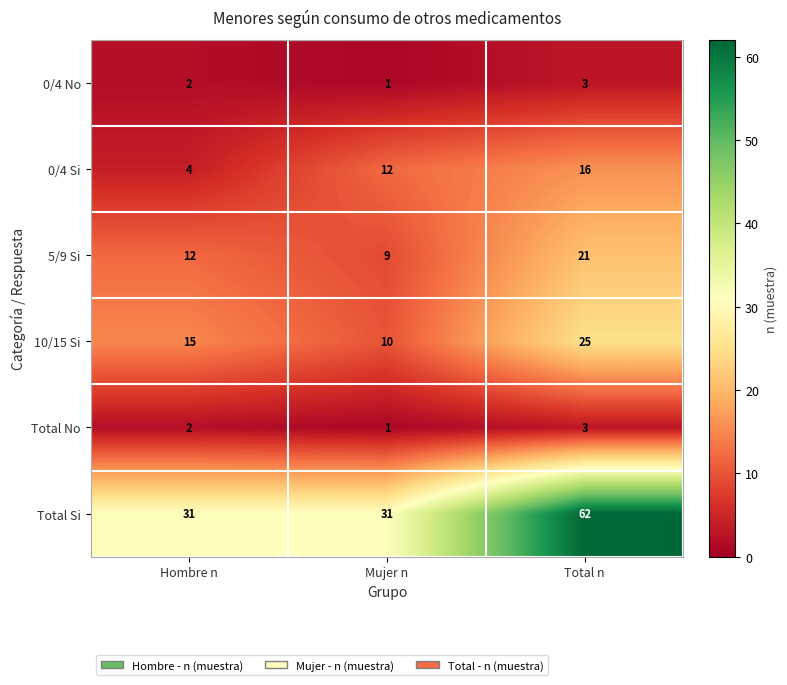

The value of 0/4 No at Mujer n is 1. True or false?

True